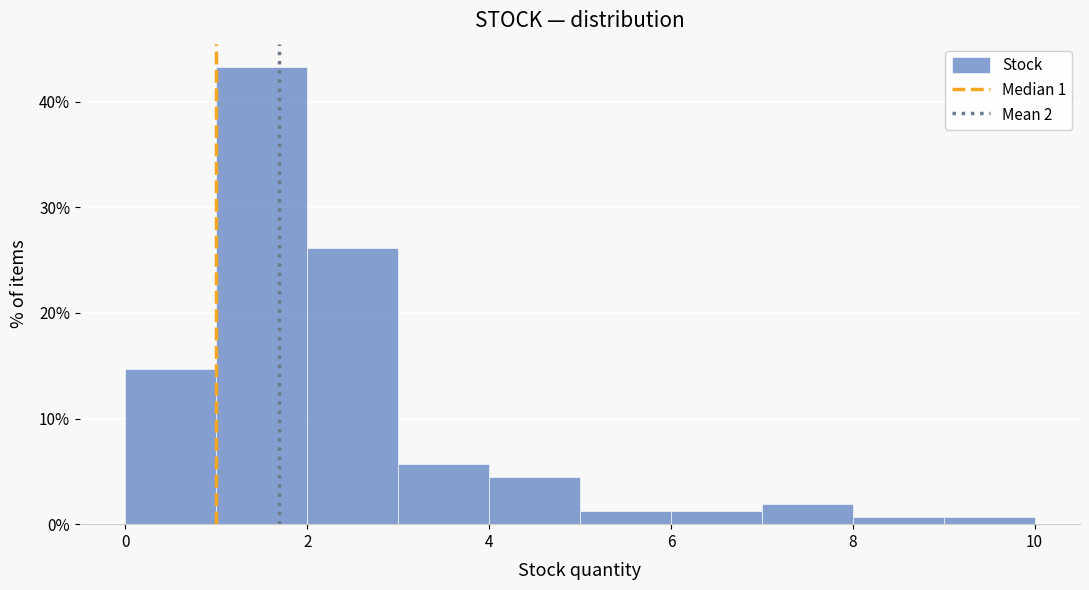

Reading left to right, list every bar in this chart as the range it spans on the x-axis followed by its height. The values are not printed on the chart, so give them approximately, as read against the axis.

0 to 1: 15
1 to 2: 43
2 to 3: 26
3 to 4: 6
4 to 5: 4
5 to 6: 1
6 to 7: 1
7 to 8: 2
8 to 9: under 1
9 to 10: under 1